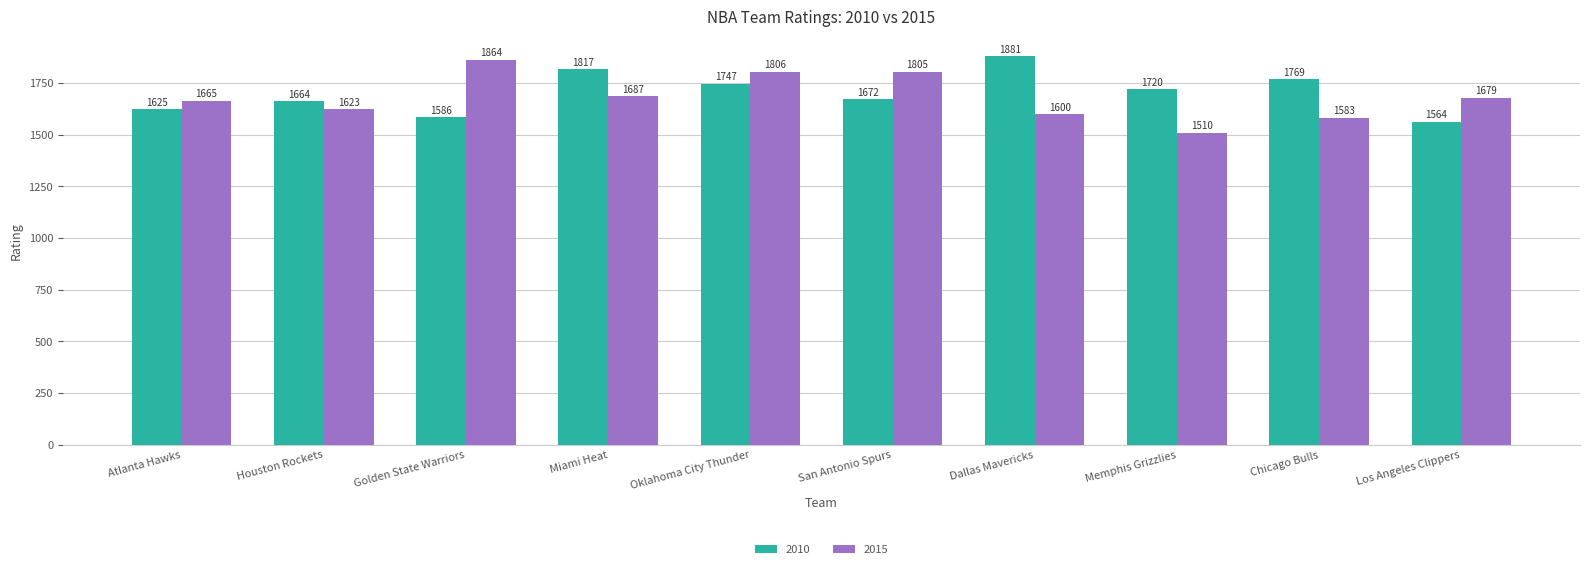

Which label corresponds to the largest value in the chart?

Dallas Mavericks